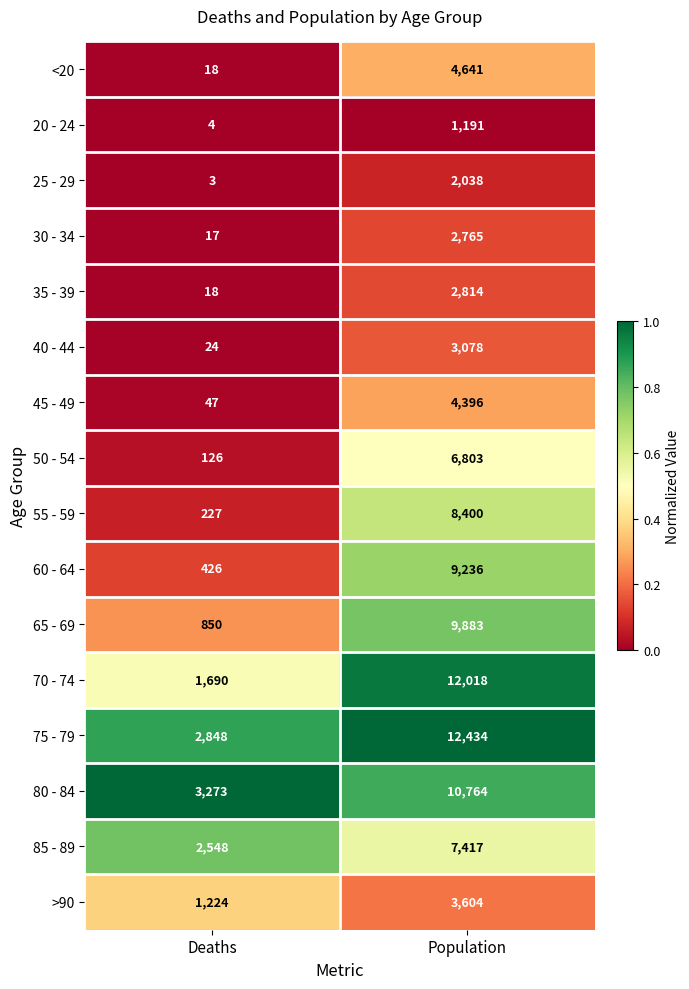

Which series changed the most between Deaths and Population?

70 - 74